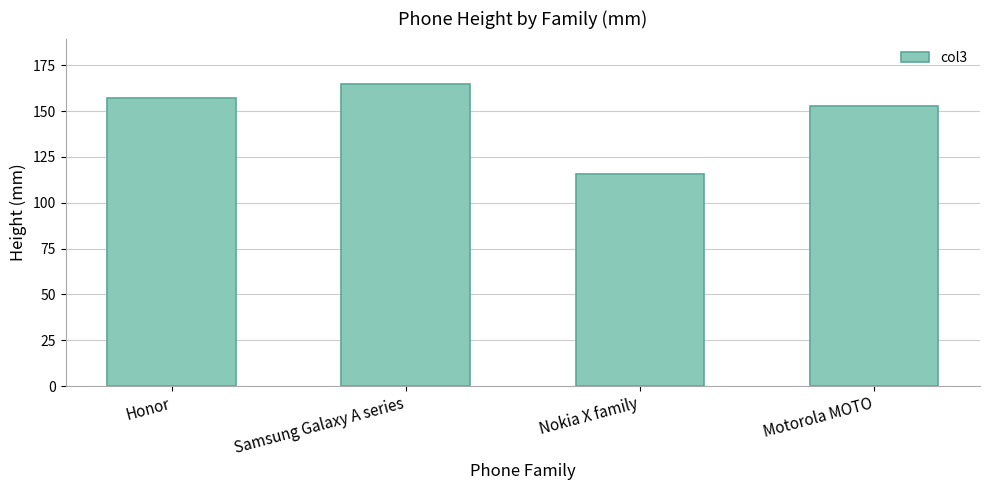

What is the sum of the values at Samsung Galaxy A series and Honor?

321.8